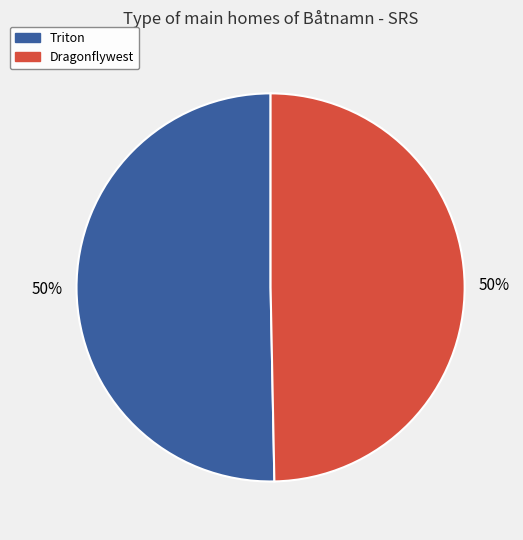

To the nearest percent, what percentage of the pie is Dragonflywest?

50%